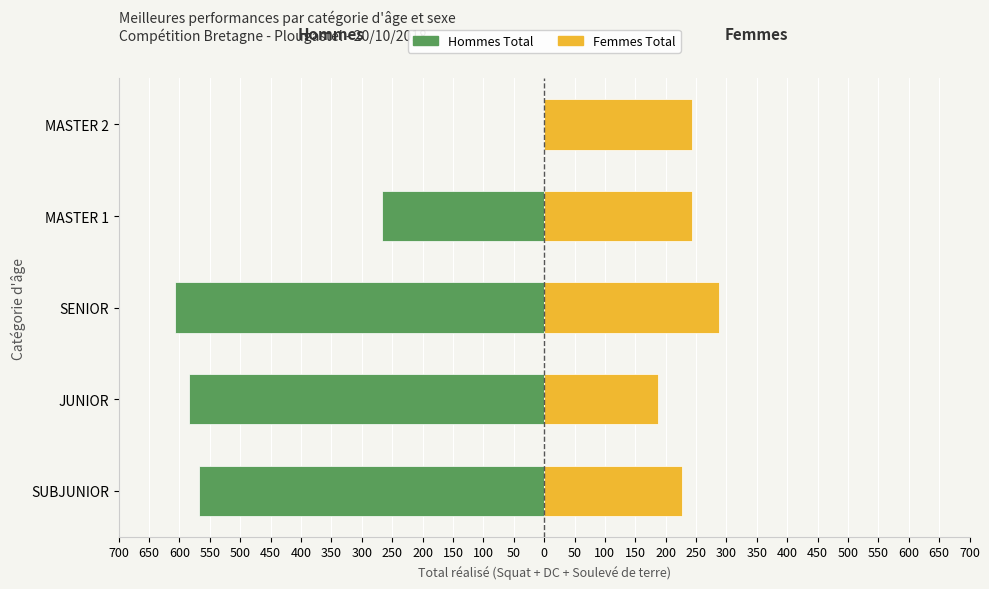

How many bars are there in each group?

2